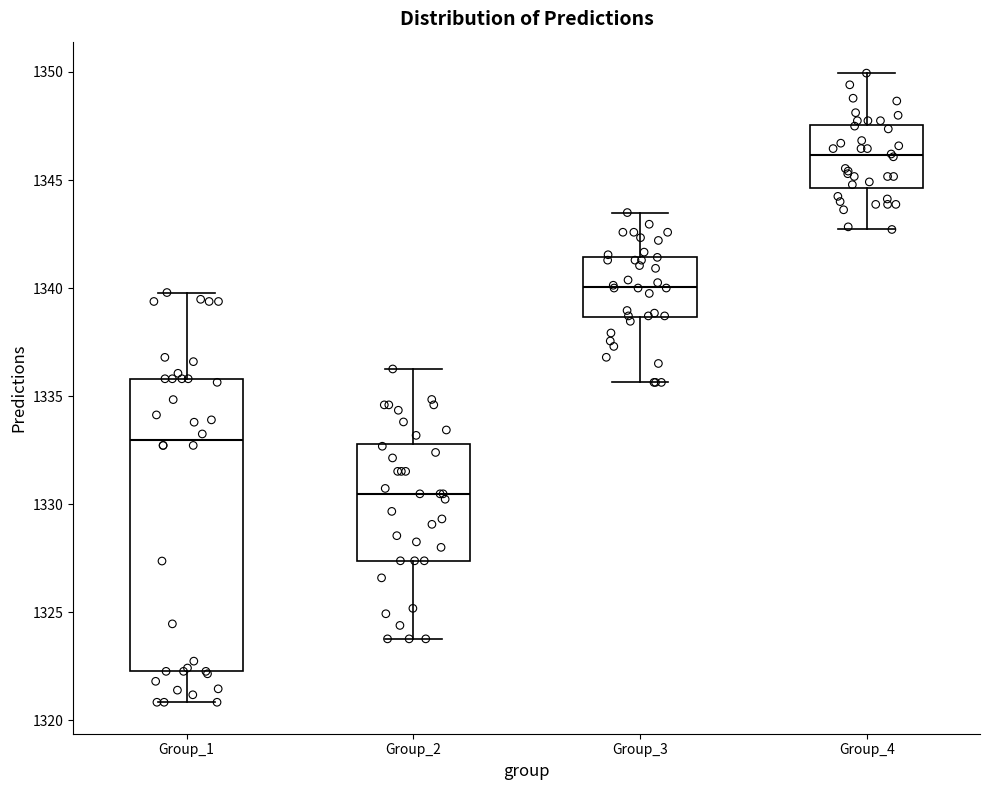

Reading left to right, transcribe this box plot: for each box, give where its median line is, the range the box spans, and where its two whiskers end, as read against the y-axis. The values are not printed on the chart, so give them approximately, as read against the axis.

Group_1: median 1333.0, box 1322.5 to 1336.0, whiskers 1321.0 to 1340.0
Group_2: median 1330.5, box 1327.5 to 1333.0, whiskers 1324.0 to 1336.5
Group_3: median 1340.0, box 1338.5 to 1341.5, whiskers 1335.5 to 1343.5
Group_4: median 1346.0, box 1344.5 to 1347.5, whiskers 1342.5 to 1350.0